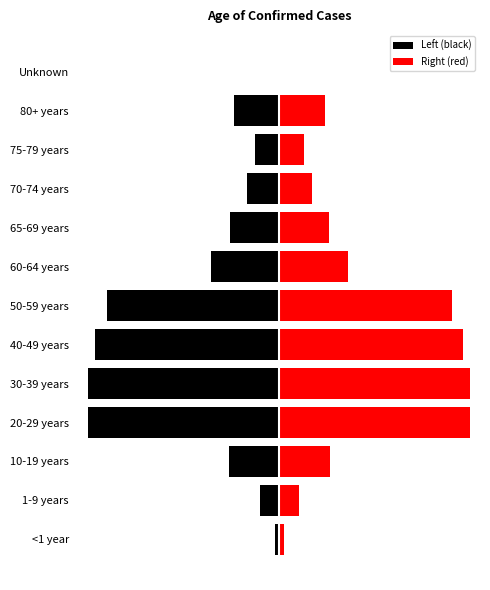

Reading left to right, list all the values displayed in this chart.

Left (black): -105	-478	-1241	-4704	-4702	-4530	-4242	-1687	-1221	-795	-599	-1116	-18
Right (red): 105	478	1241	4704	4702	4530	4242	1687	1221	795	599	1116	18